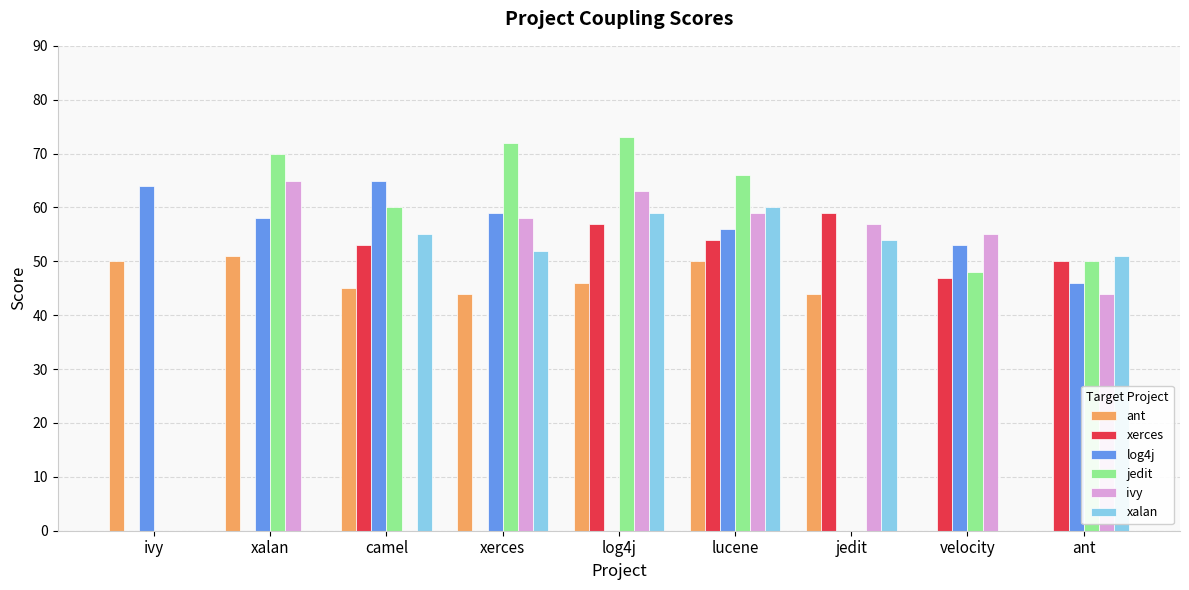

Which category has the highest value in the xerces series?

jedit